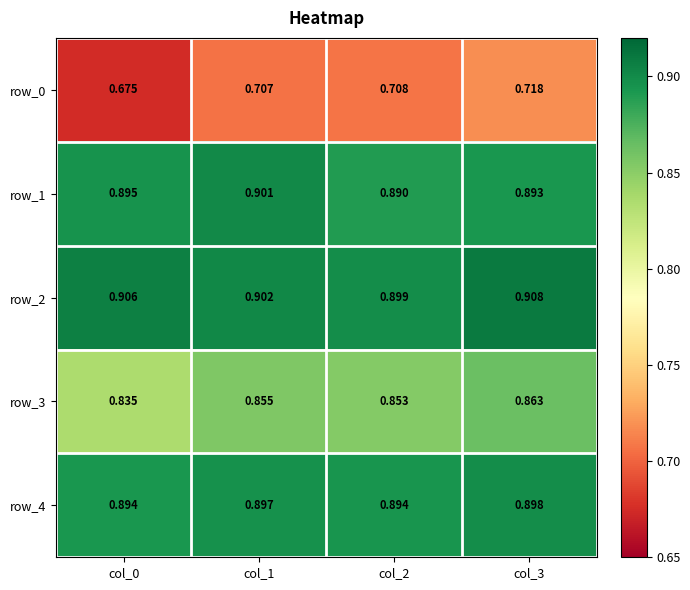

The value of row_2 at col_2 is 0.9. True or false?

True